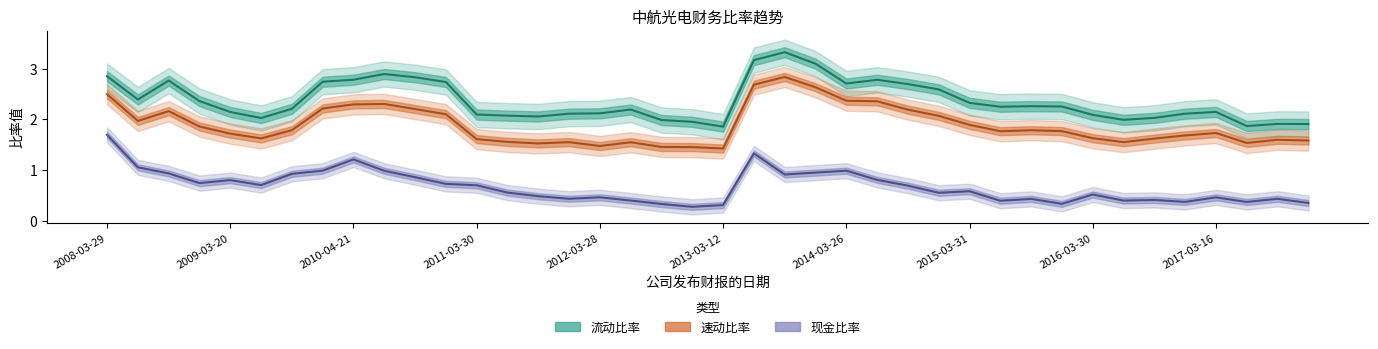

In 现金比率, how many points are lower than both neighbors (excluding endpoints)?

11